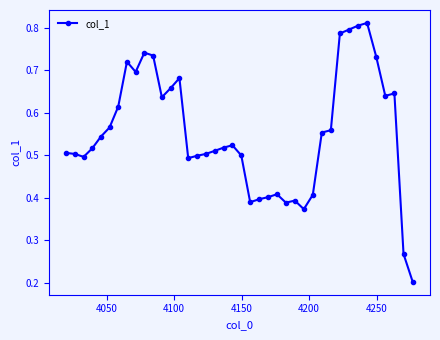

What is the sum of all values?

22.1